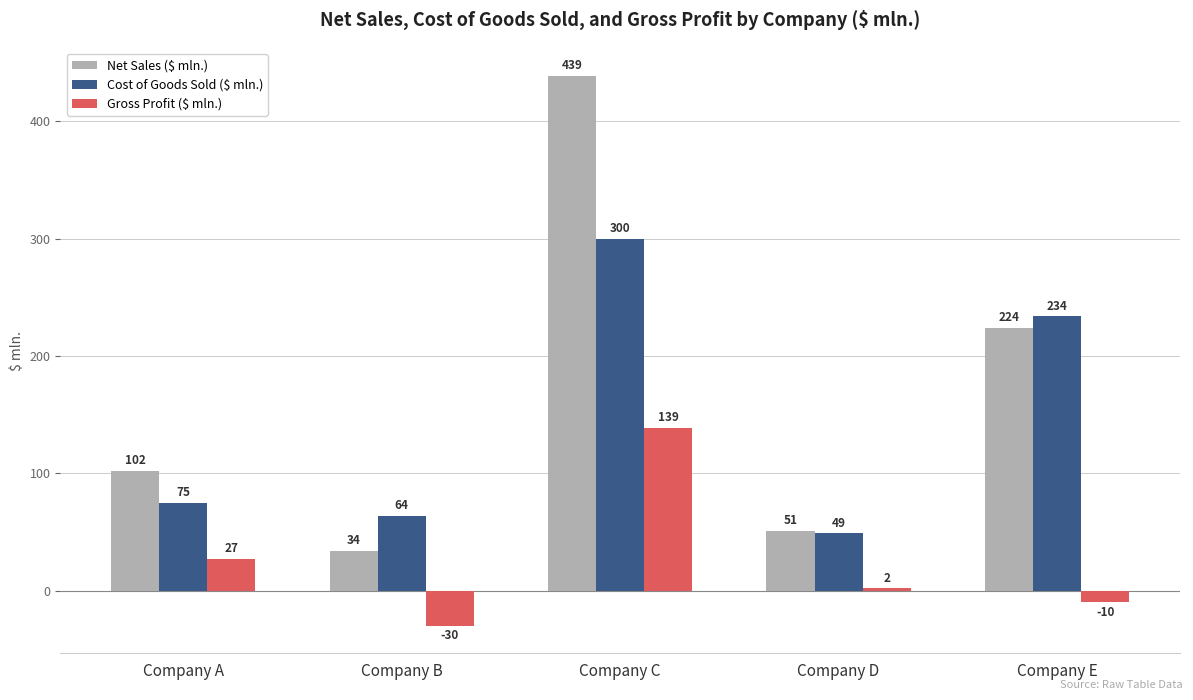

What is the highest value of the Net Sales ($ mln.) series?

439